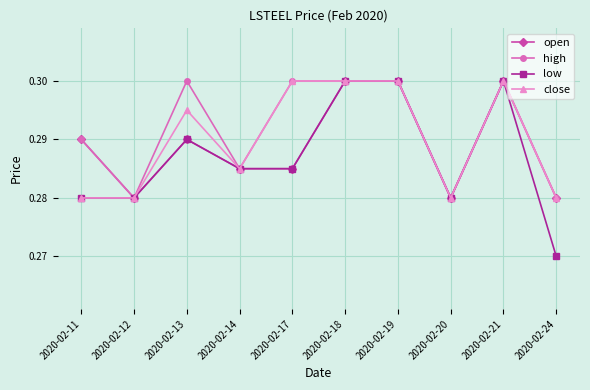

Which series has the largest range (max minus min)?

low